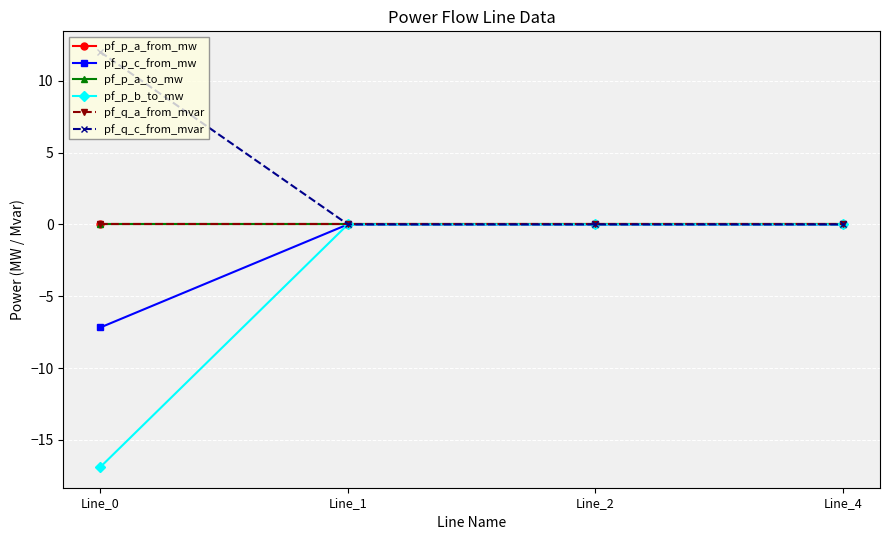

Does the chart have visible grid lines?

Yes